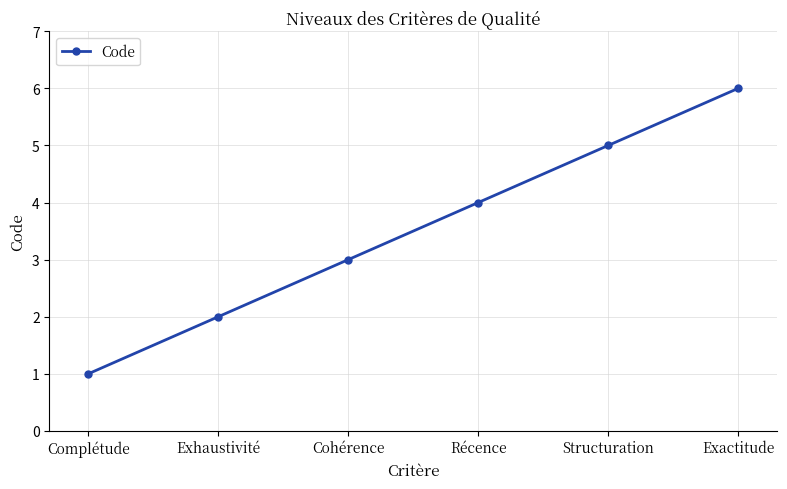

List the labels in order of value, smallest first.

Complétude, Exhaustivité, Cohérence, Récence, Structuration, Exactitude